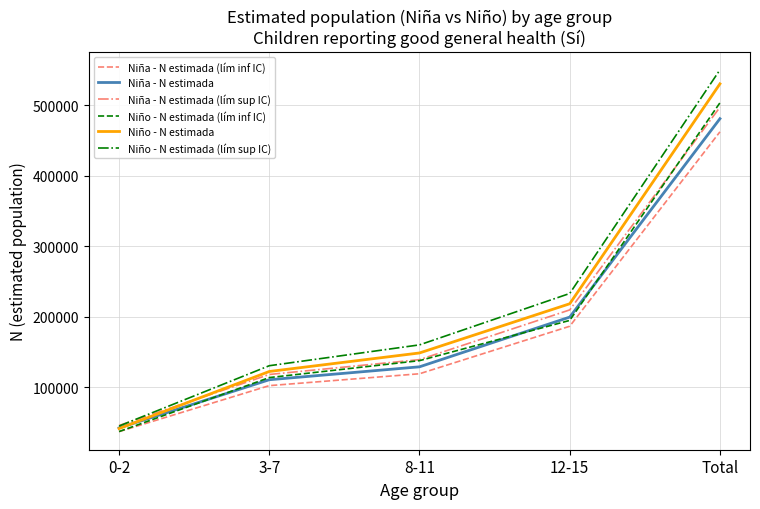

What is the minimum value for Niña - N estimada?

42157